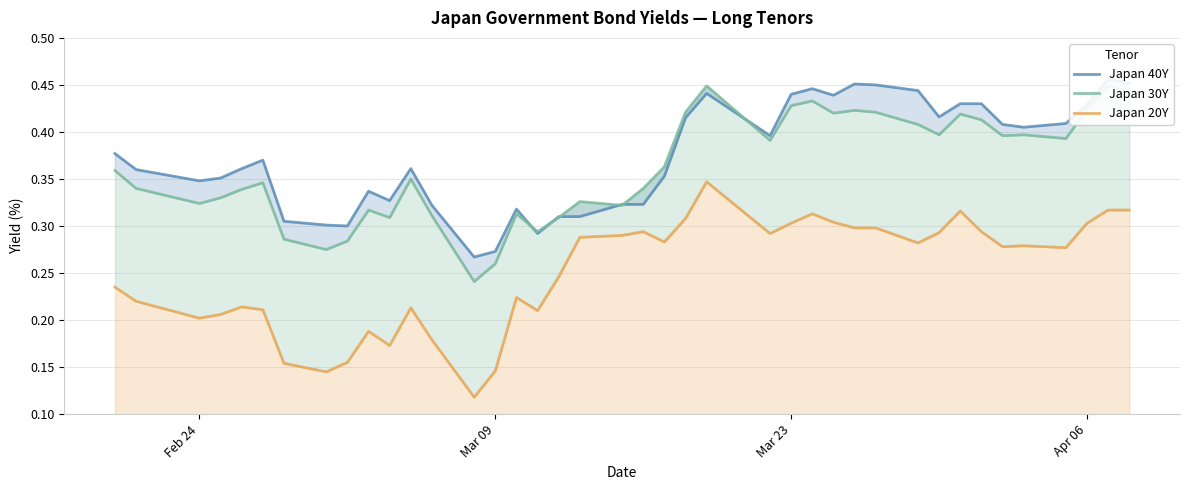

The Japan 20Y series shows 0.1 at Mar 09. True or false?

True